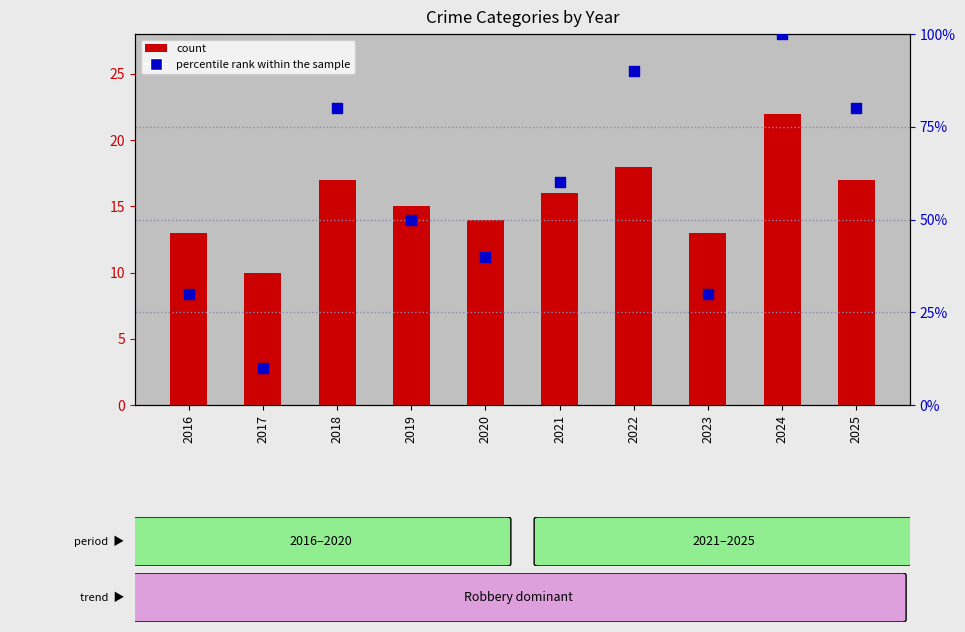

Is the value of percentile rank within the sample at 2019 greater than the value of count at 2021?

Yes